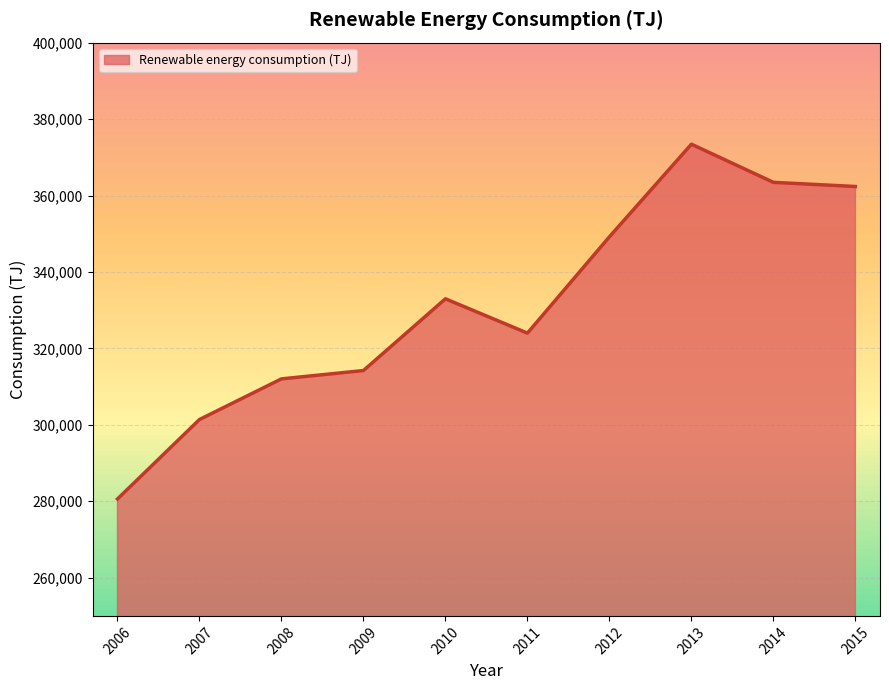

What is the difference between the maximum and minimum values?

92830.7